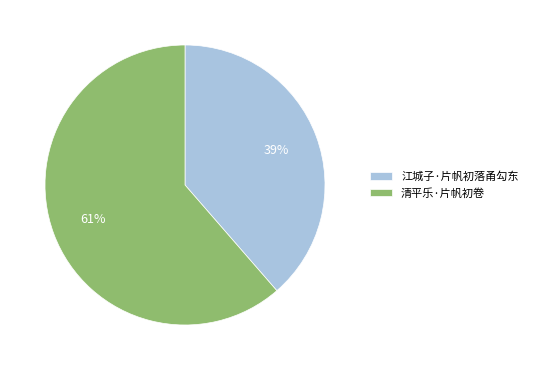

To the nearest percent, what is the average slice percentage?

50%